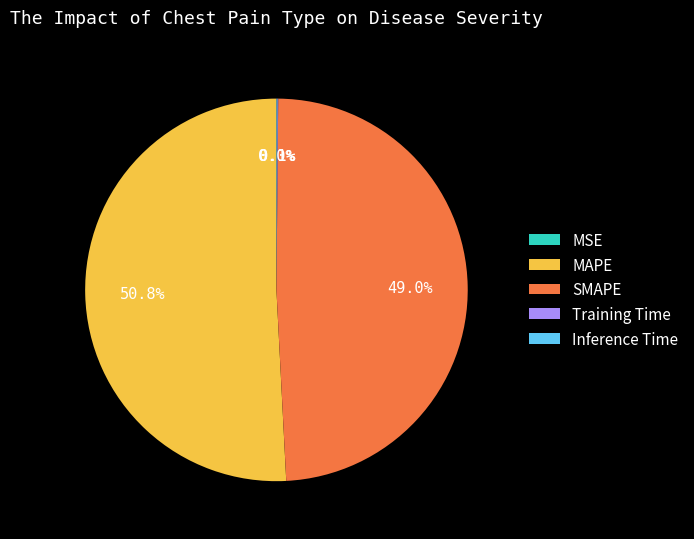

Does SMAPE represent more than half of the total?

No